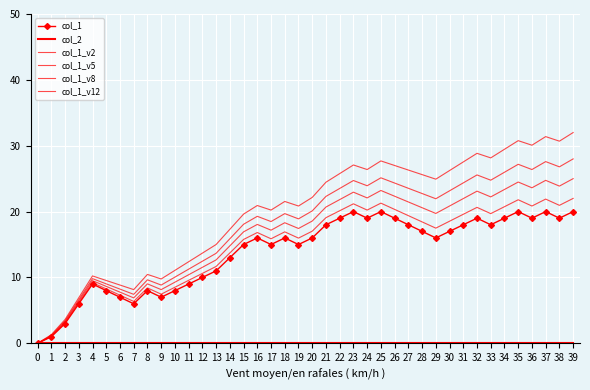

Where does the col_1_v5 series first go above 18?

16